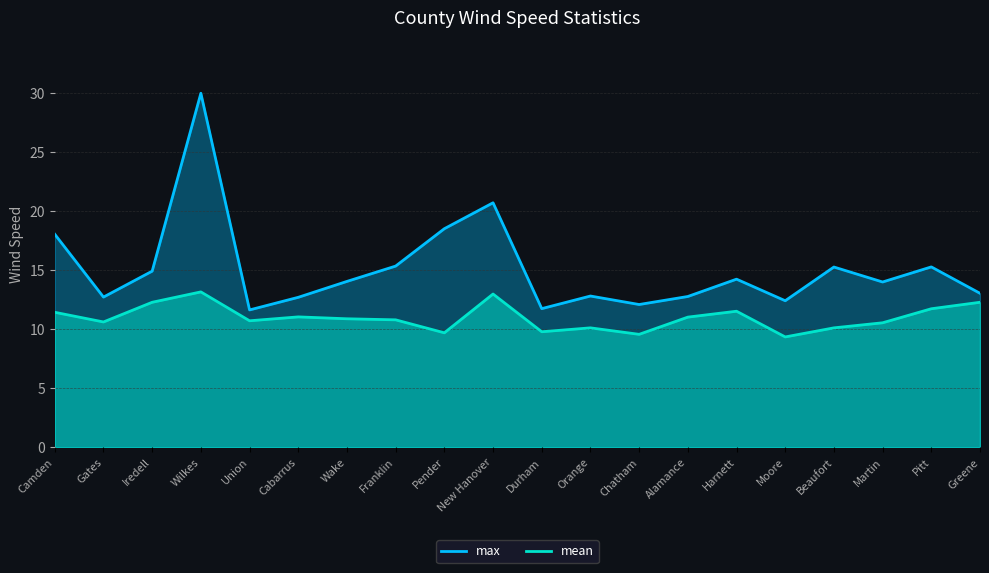

What position from the right is Pitt?

2